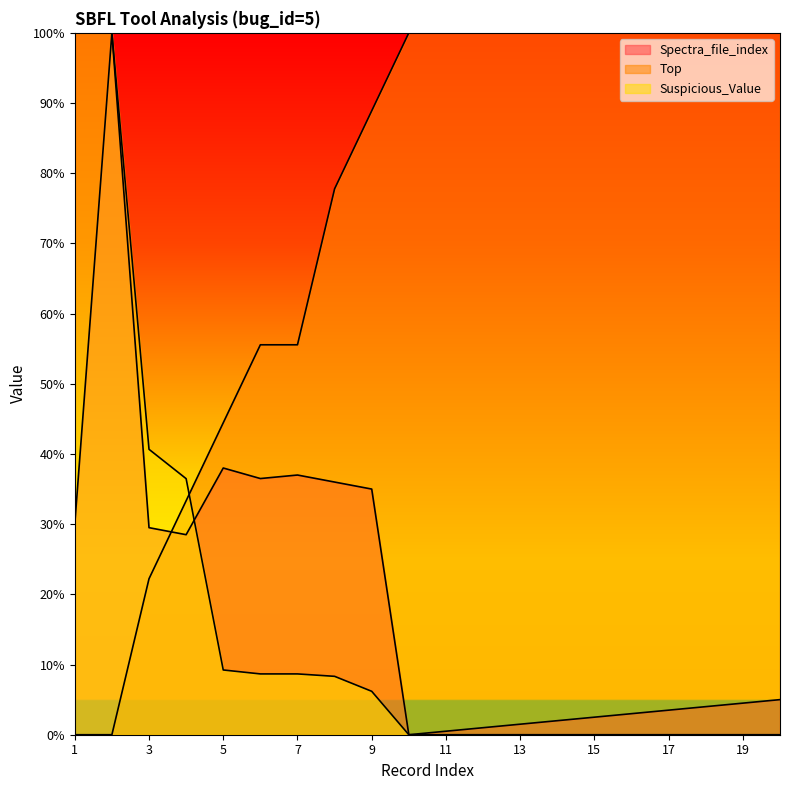

What is the difference between the second highest and second lowest values in the Spectra_file_index series?

37.5